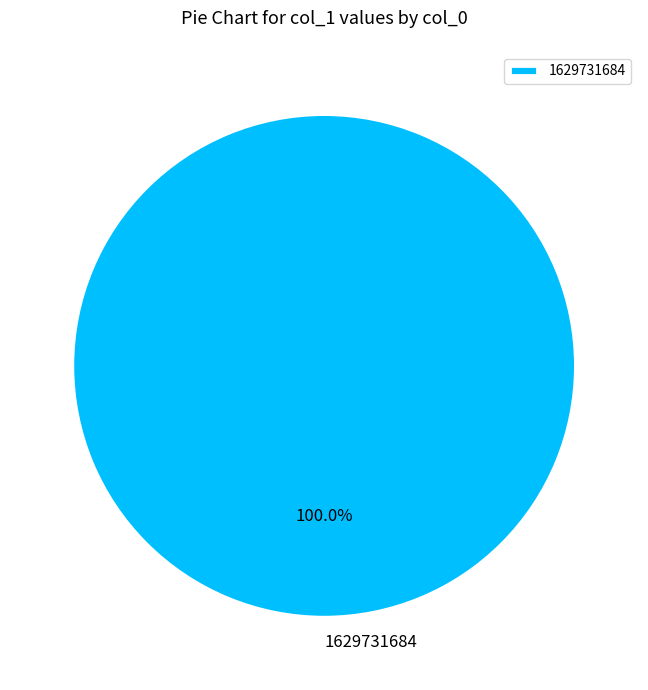

Is there a majority slice in this chart?

Yes